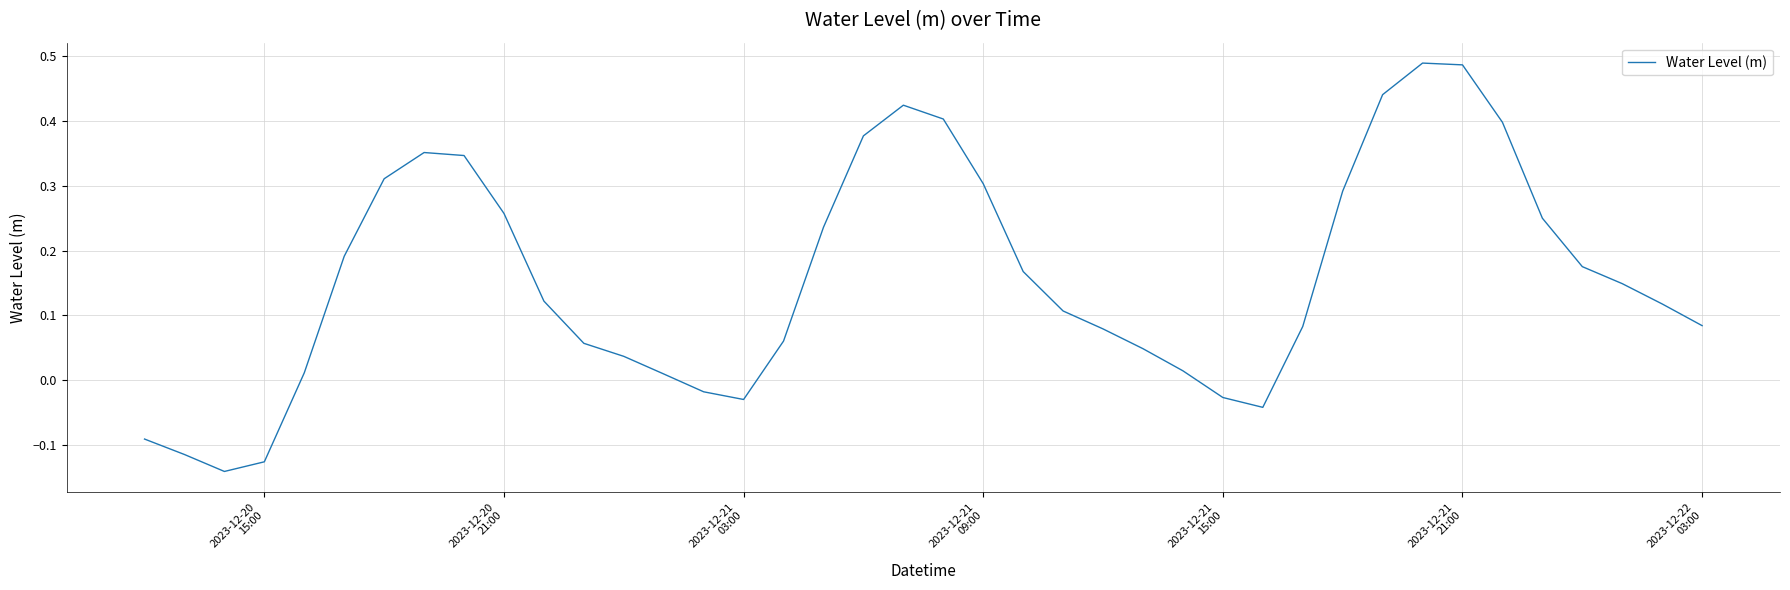

What is the difference between the maximum and minimum values?

0.6